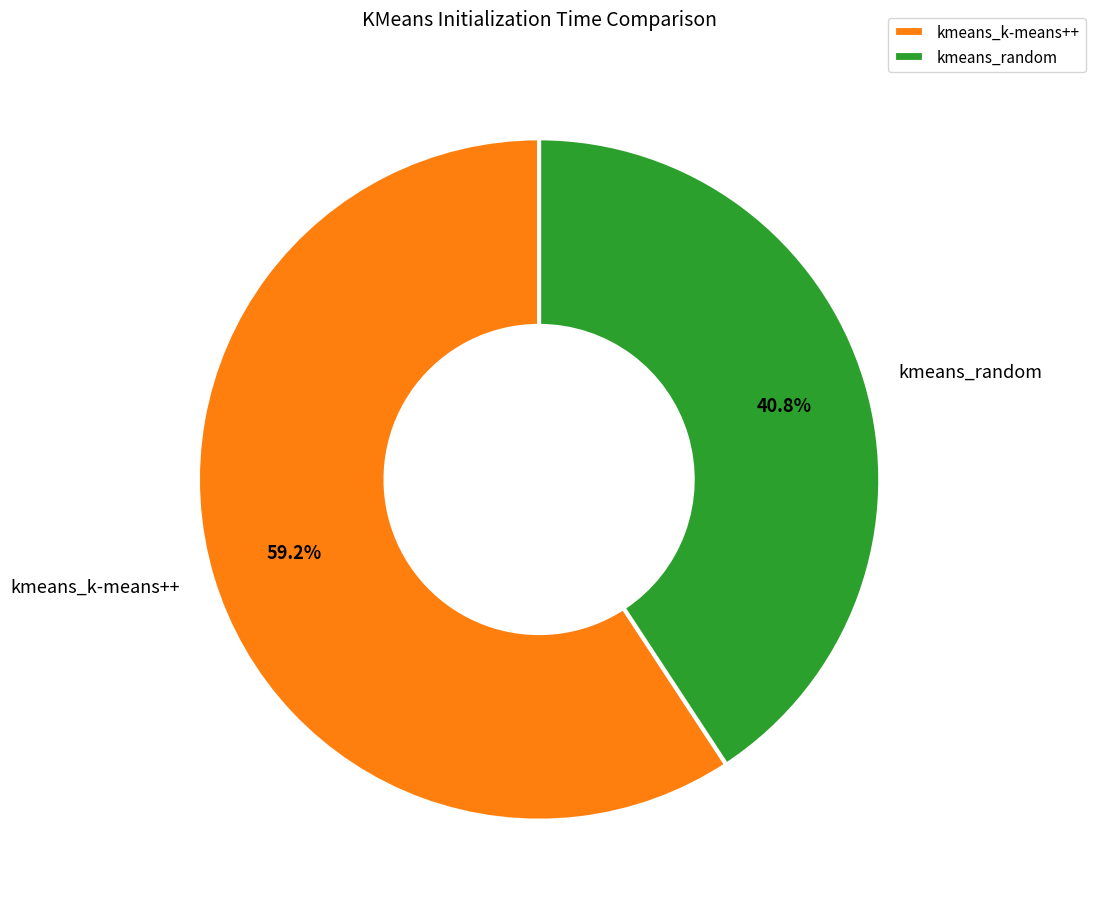

What is the ratio of the value at kmeans_random to the value at kmeans_k-means++?

0.7